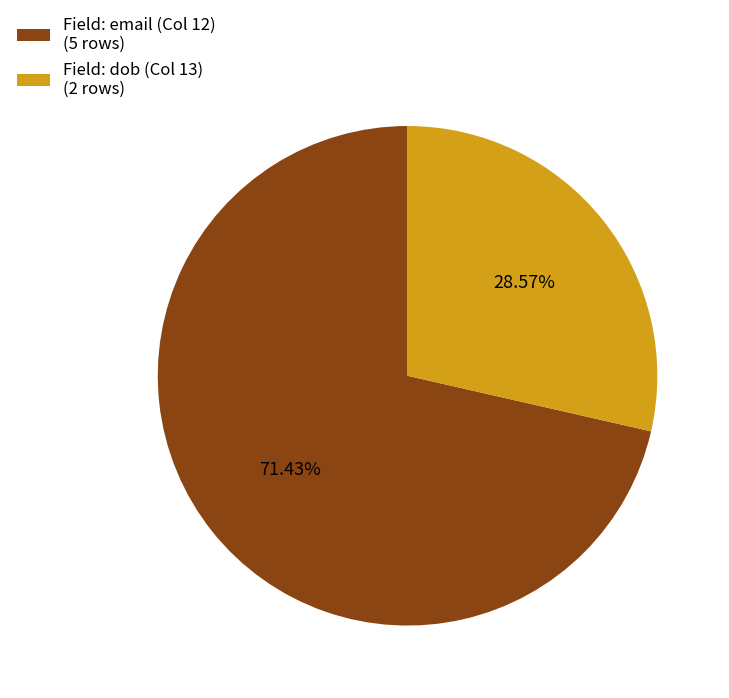

What is the largest slice in the pie chart?

Field: email (Col 12) (5 rows)